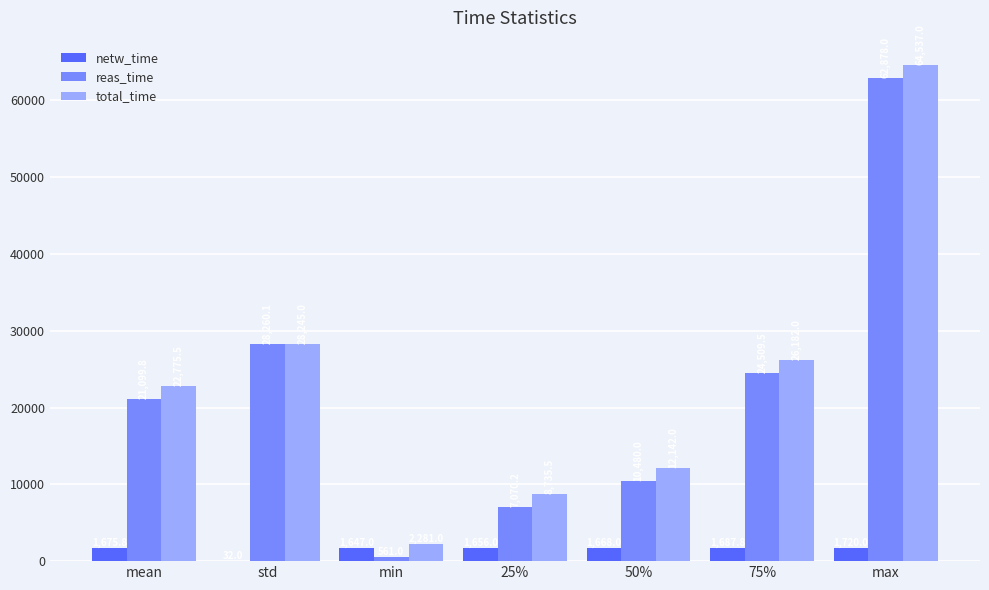

At which category is the sum across all series the highest?

max